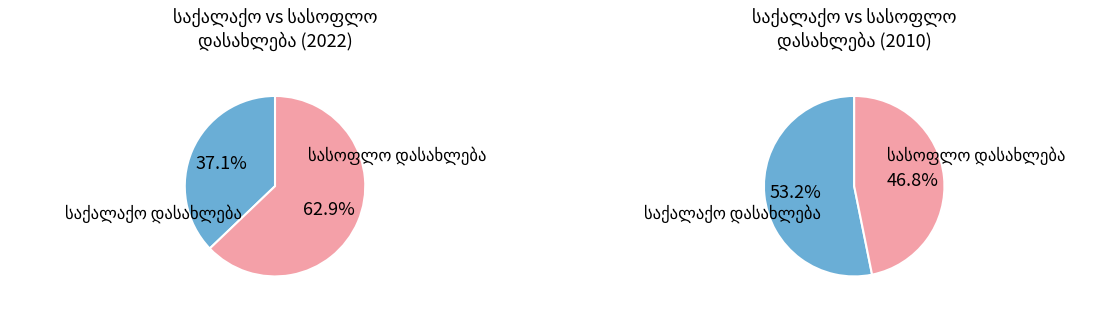

Does 2015 account for over 50% of the chart?

No